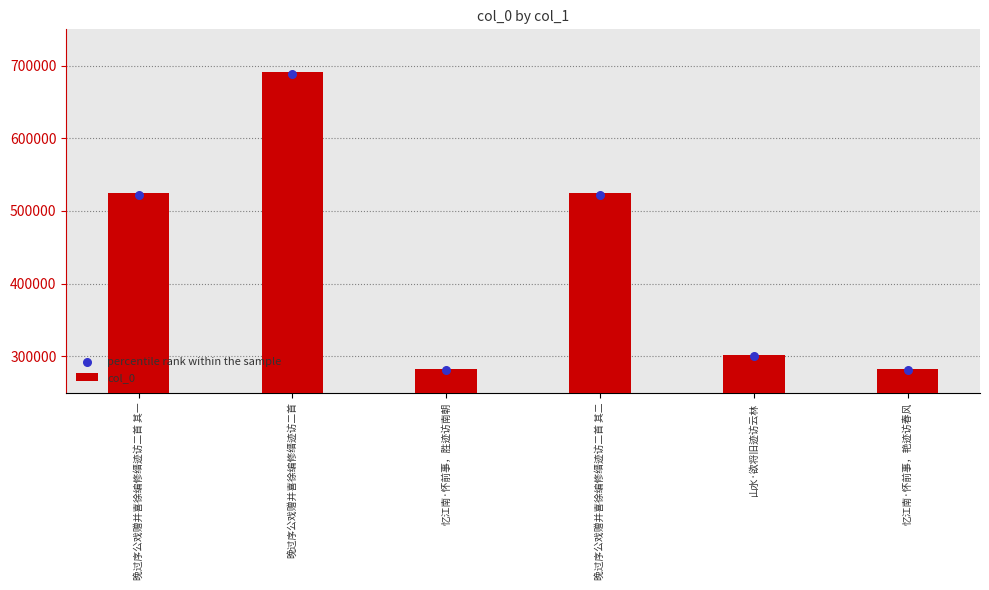

Which series has the largest total across all categories?

col_0